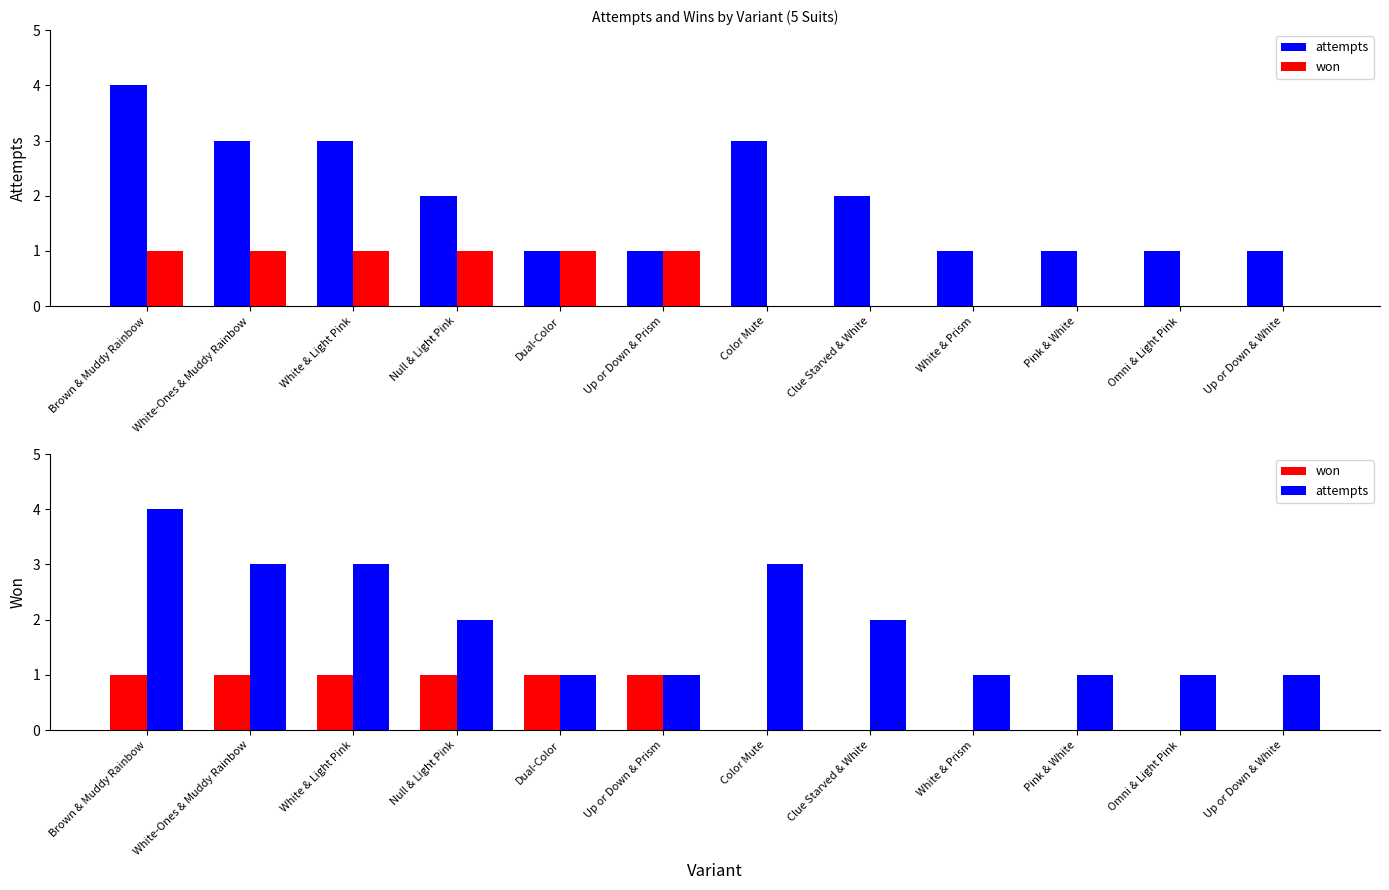

What is the sum of all won values?

6